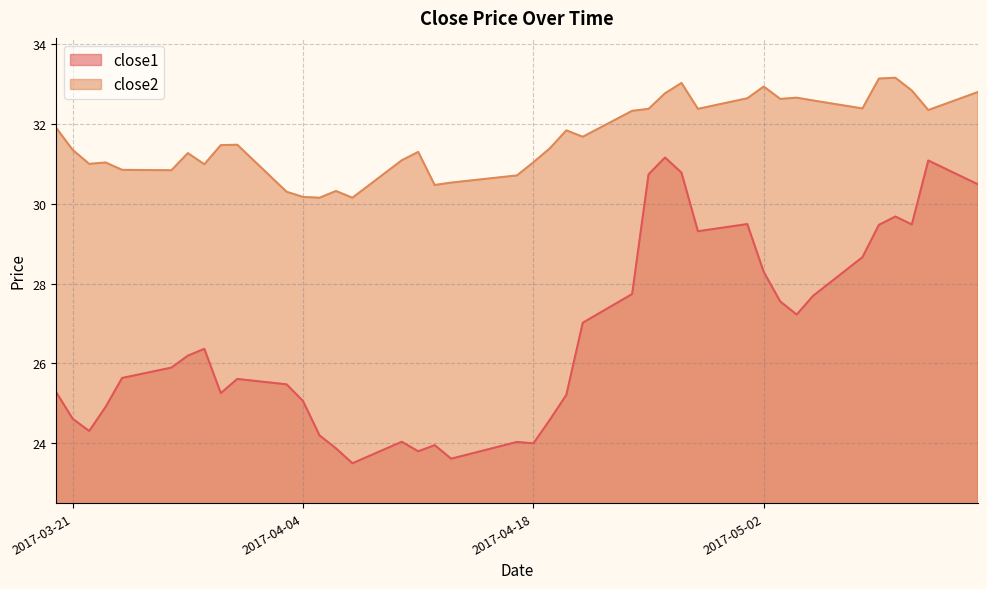

What position from the left is 2017-05-12?

39